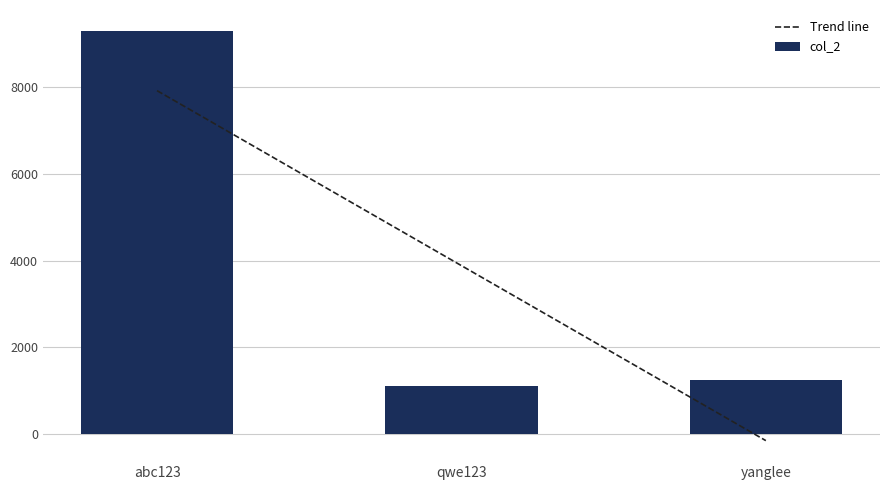

What is the label of the 3rd bar from the left?

yanglee